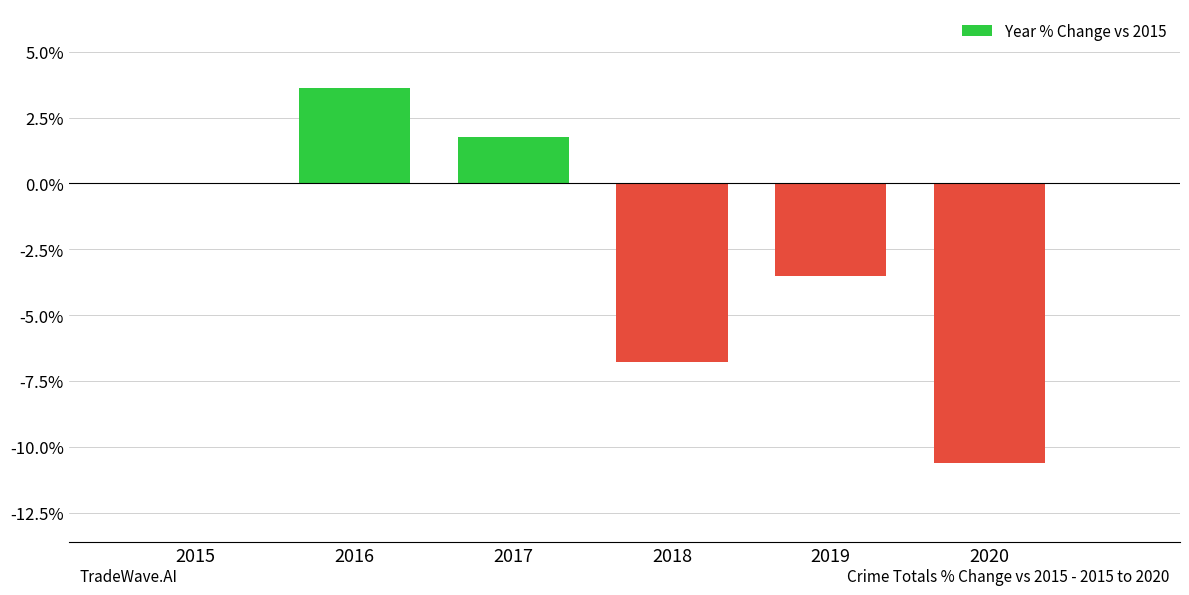

Reading right to left, transcribe all the data shown in this chart.

2020=-0.1	2019=-0.0	2018=-0.1	2017=0.0	2016=0.0	2015=0.0